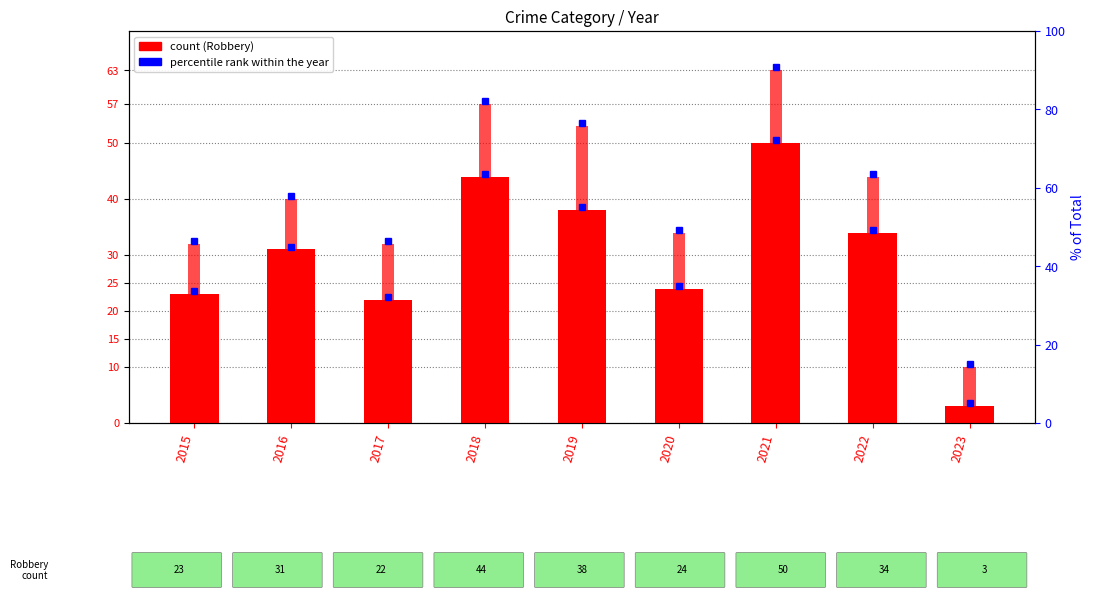

At which label does Robbery first exceed 31?

2018